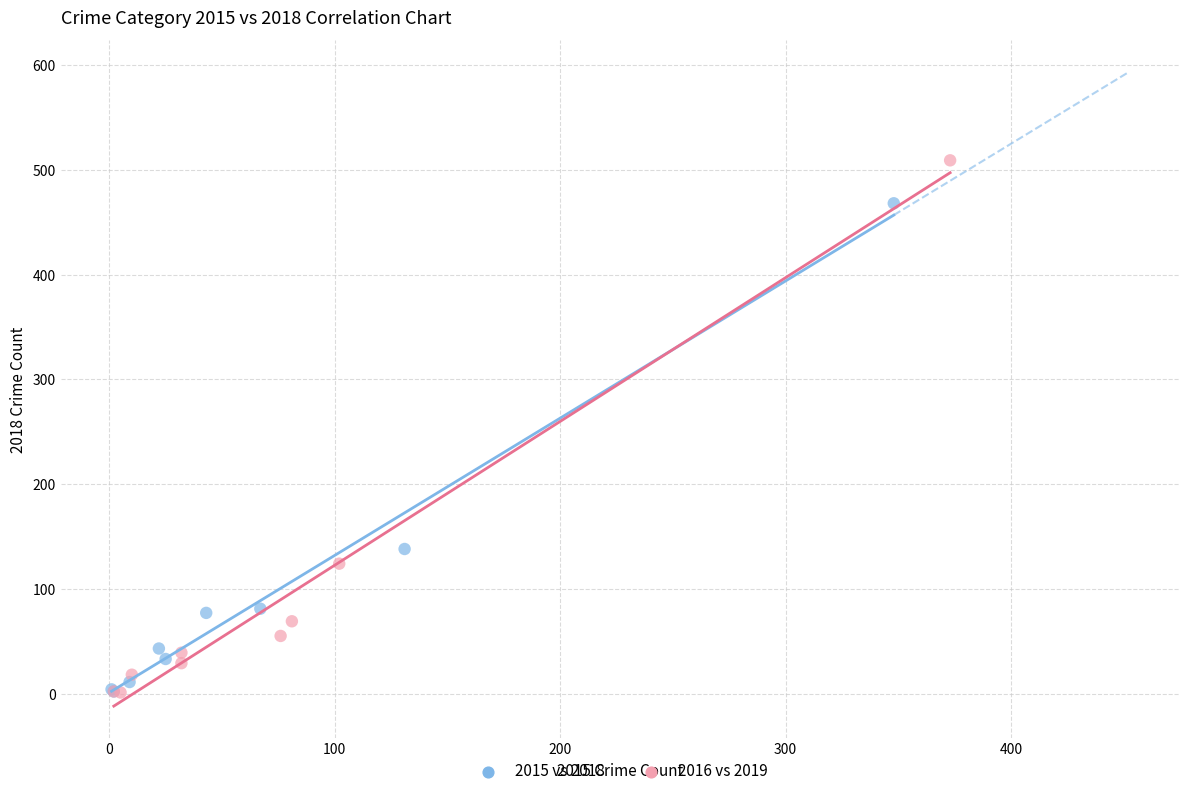

Which series has the largest Y range (max minus min)?

2016 vs 2019